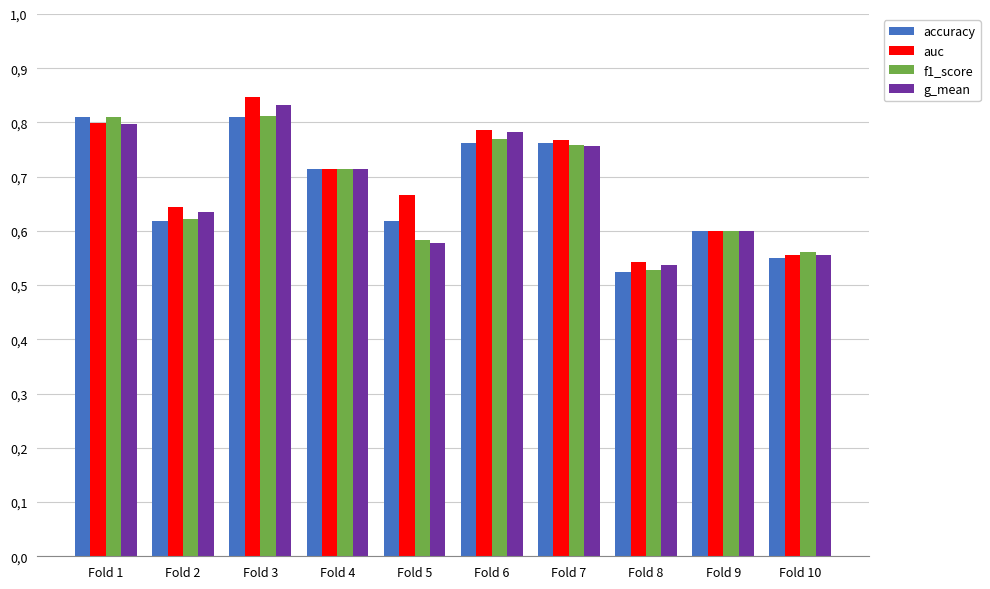

At which label does auc reach its peak?

Fold 3